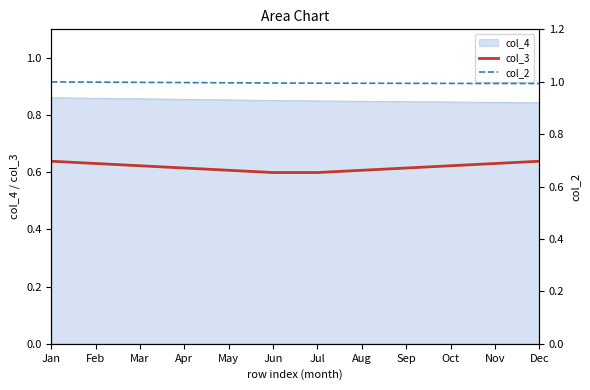

The col_4 series shows 0.3 at Jun. True or false?

False